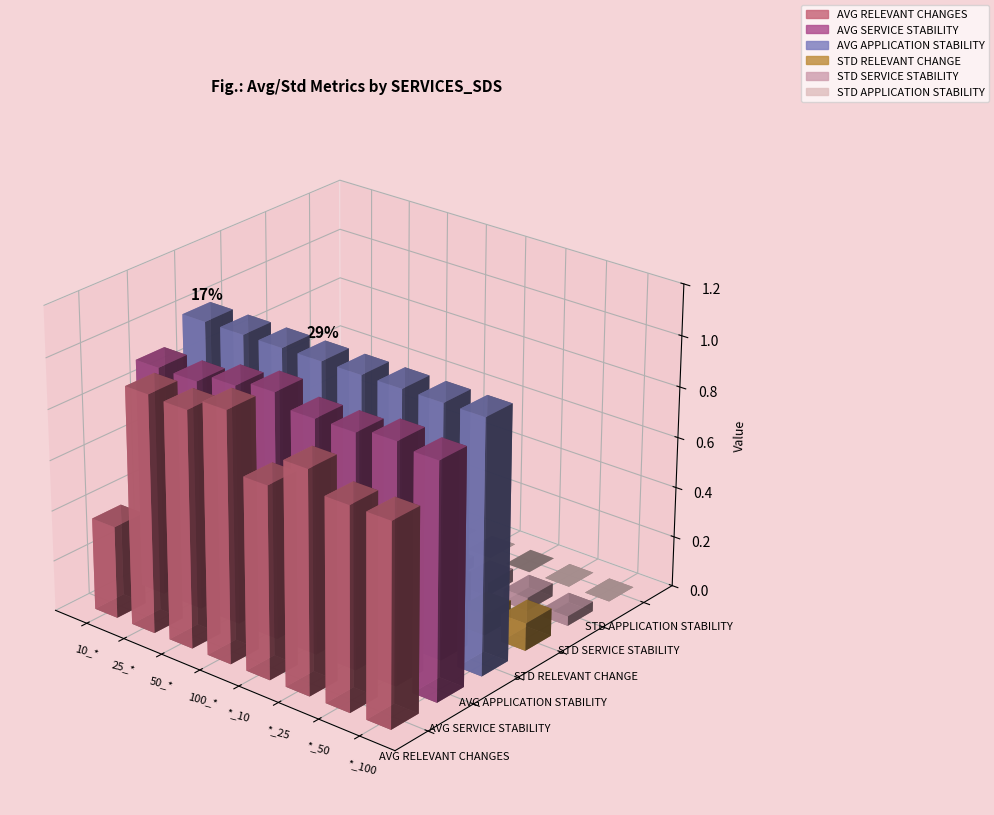

Which series has the largest range (max minus min)?

AVG_RELEVANT_CHANGES_OUR